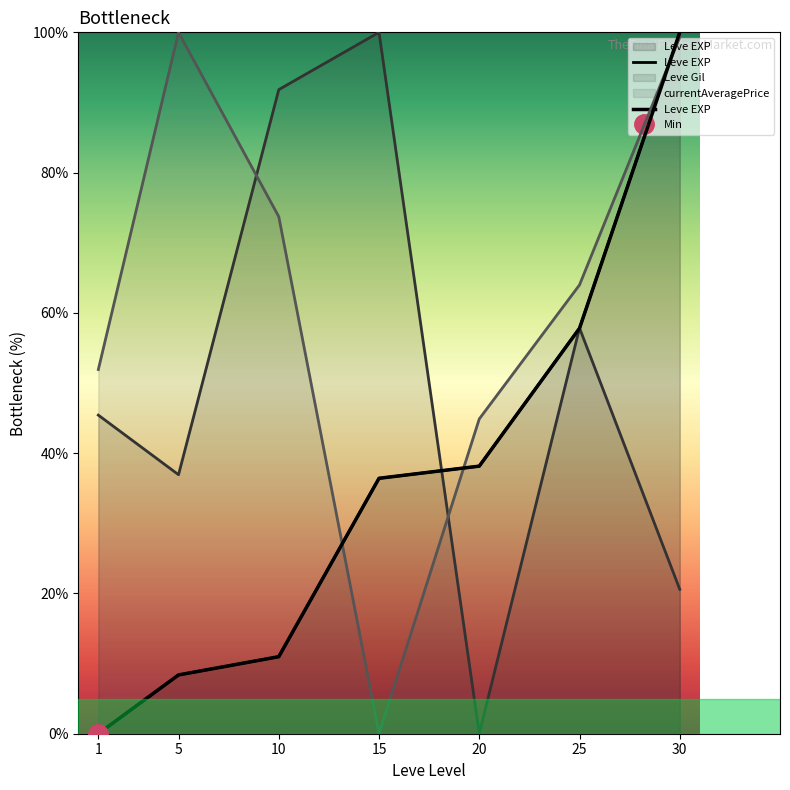

Reading left to right, extract all data points from this chart.

1=0.0	5=8.4	10=11.0	15=36.4	20=38.2	25=57.8	30=100.0